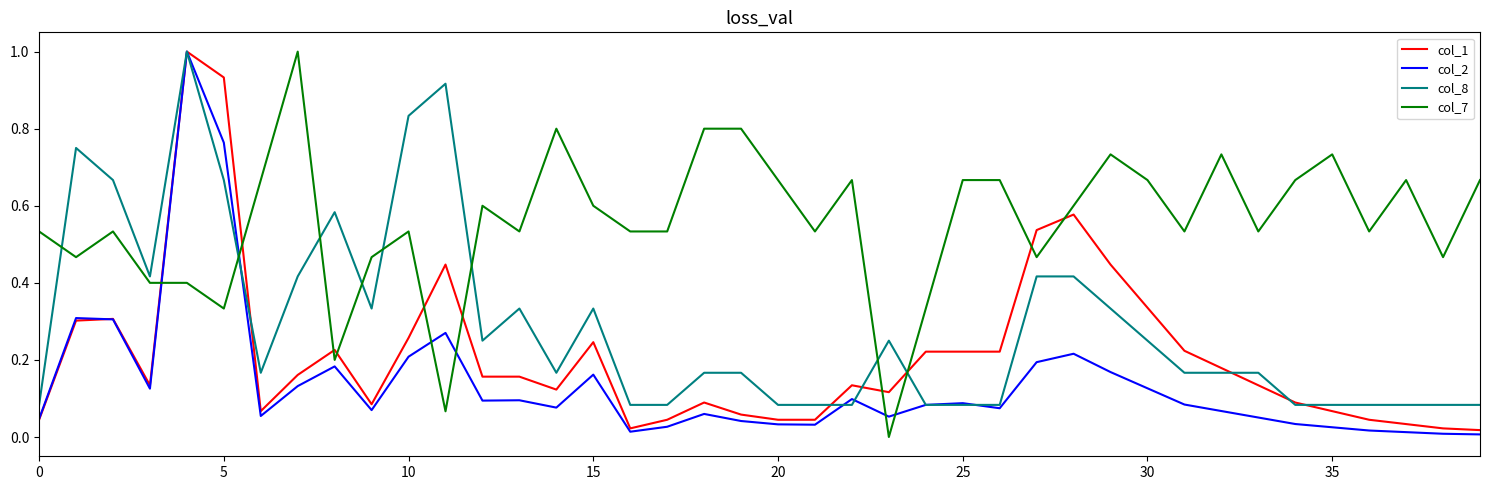

Which series ends up on top after the final intersection of col_8 and col_7?

col_7